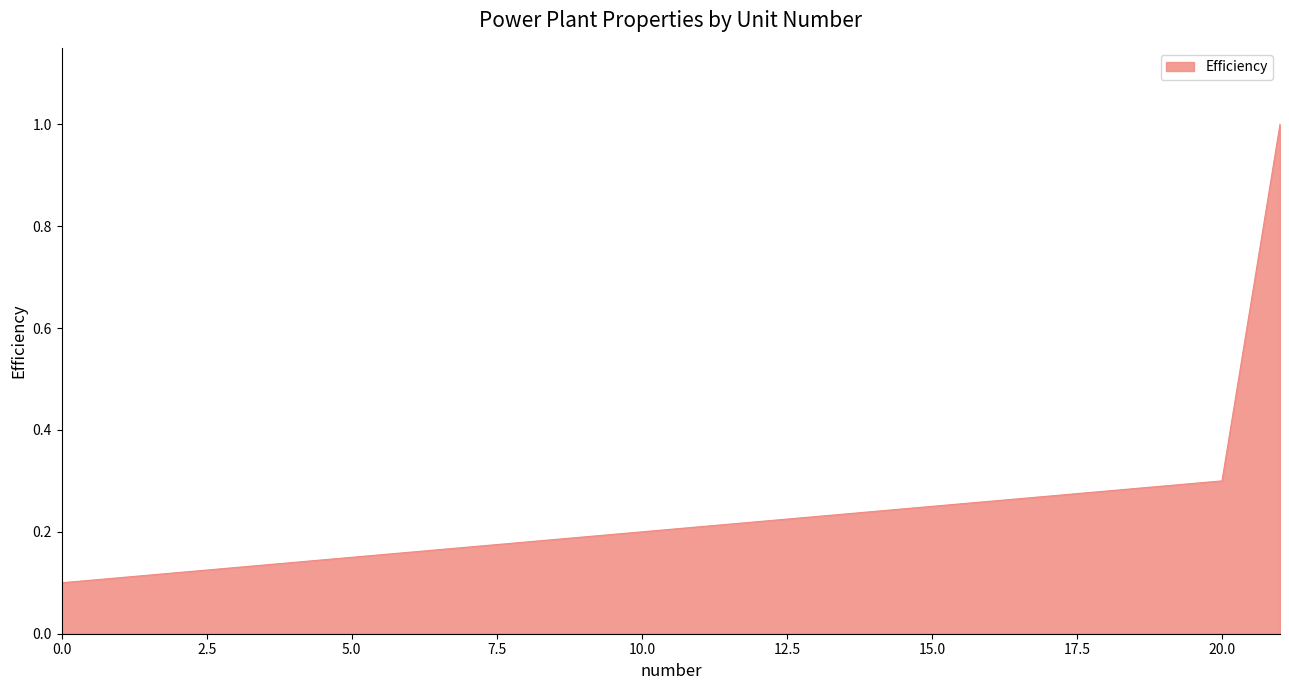

What is the difference between the maximum and minimum values?

0.9